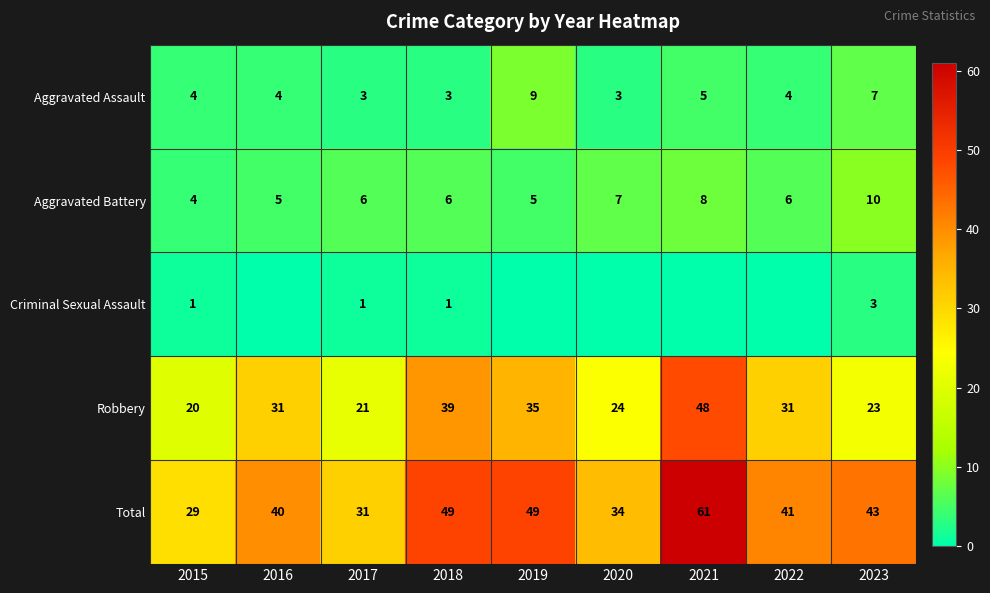

Read the Robbery value at 2023, to the nearest 5.

25